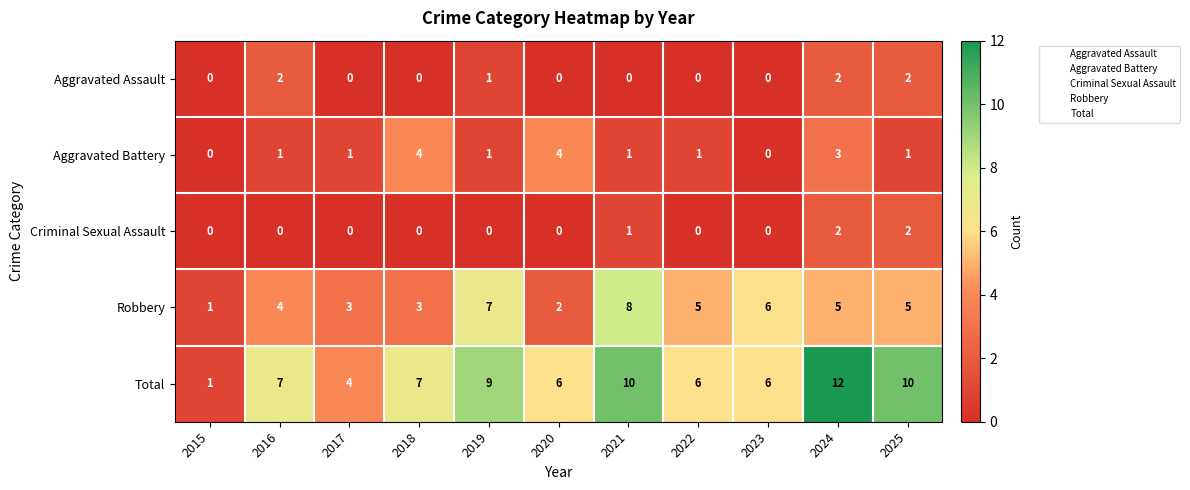

What is the greatest value displayed?

12